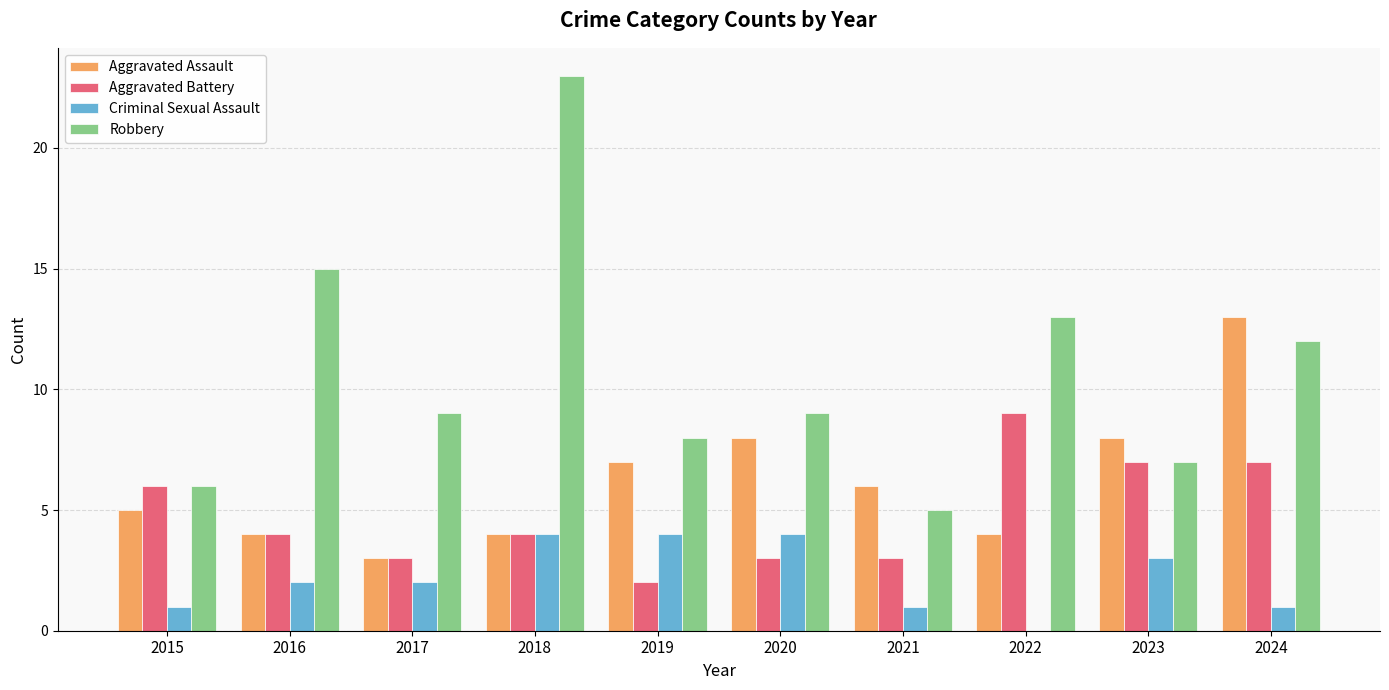

Is the value of Aggravated Battery at 2018 greater than the value of Aggravated Assault at 2020?

No